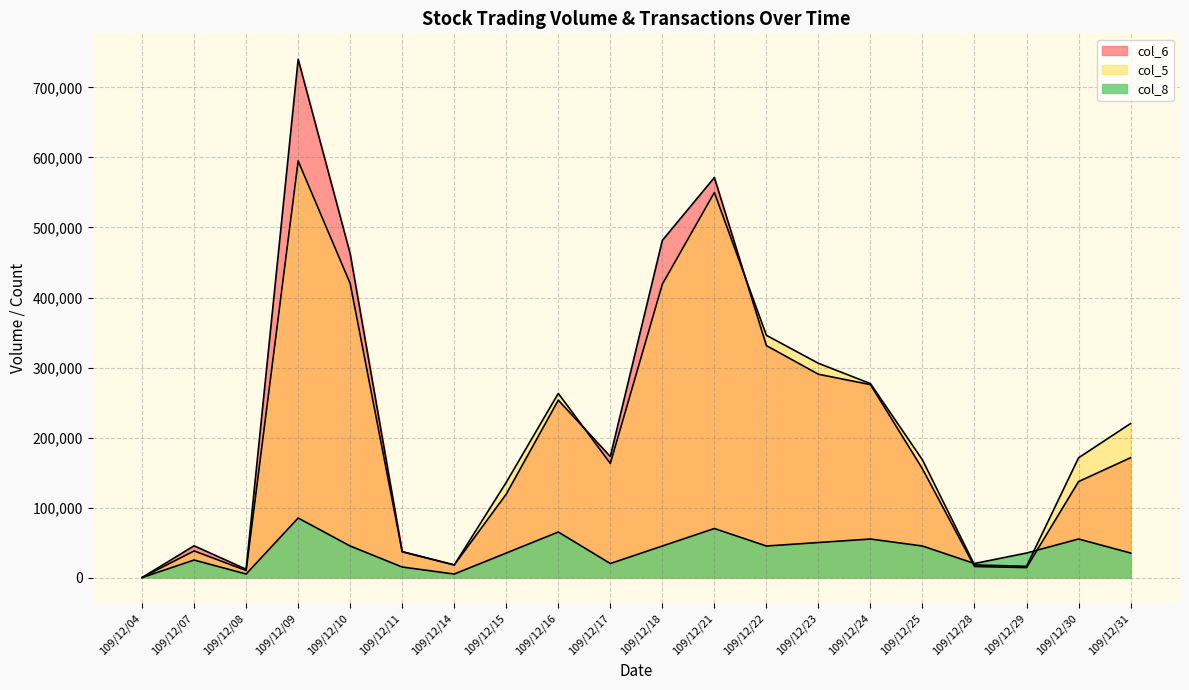

Does the chart display data point markers on the line(s)?

No